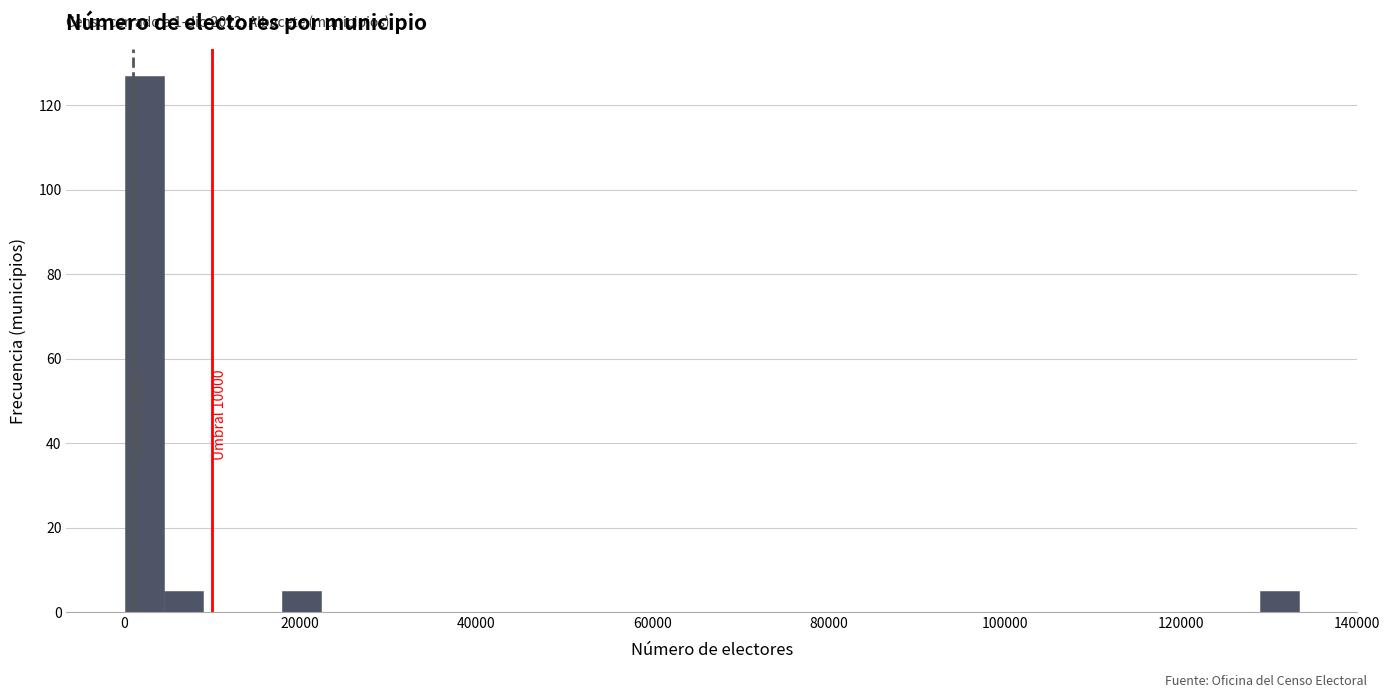

Read against the x-axis, roughly where is the centre of the tallest bar?

2000